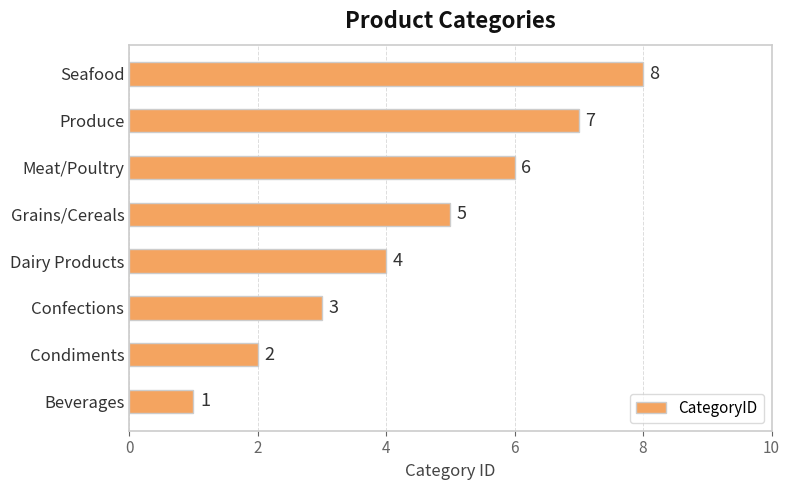

Read the value at Dairy Products.

4